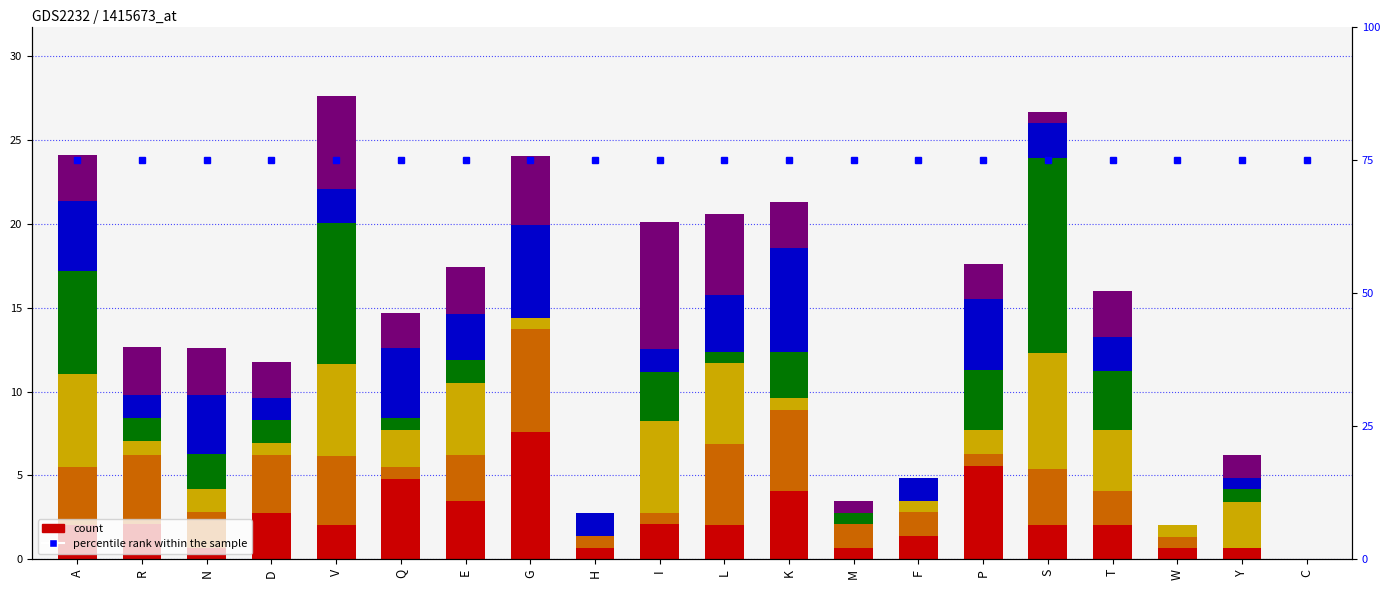

At which label does col_3 first exceed 2?

A